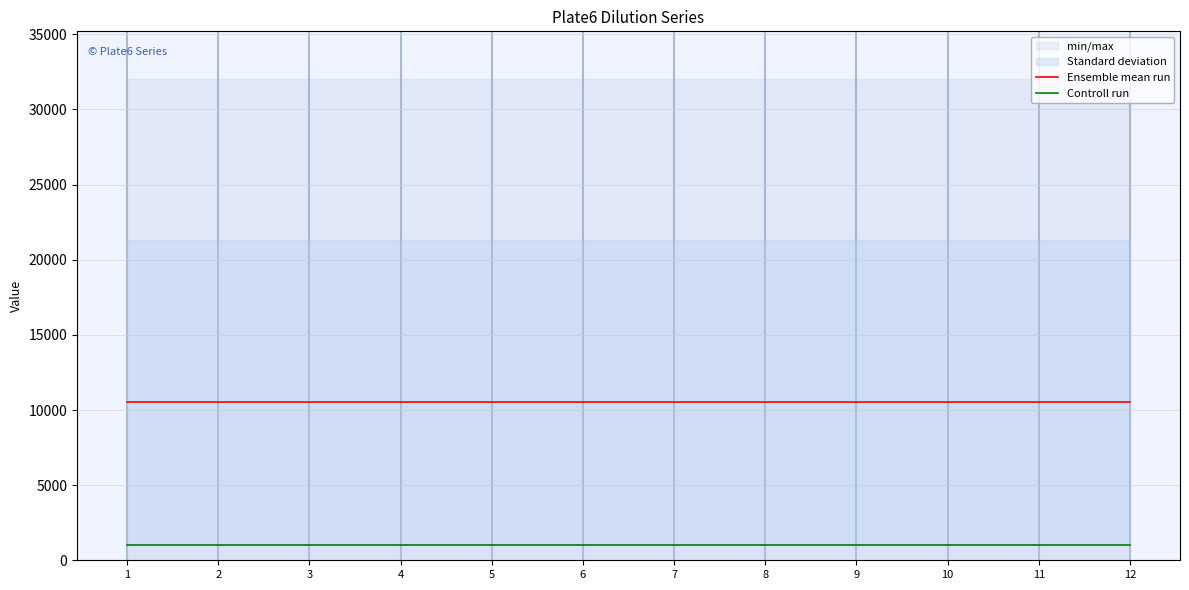

Reading left to right, transcribe all the data shown in this chart.

Ensemble mean run: 10500	10500	10500	10500	10500	10500	10500	10500	10500	10500	10500	10500
Controll run: 1000	1000	1000	1000	1000	1000	1000	1000	1000	1000	1000	1000